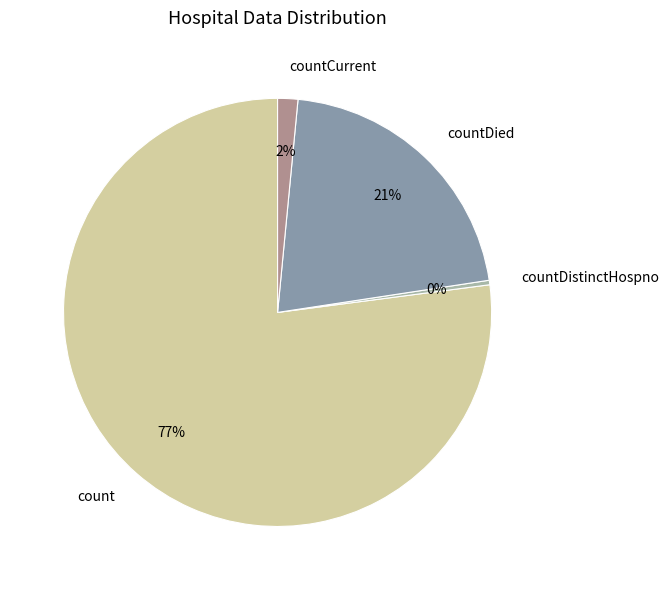

Between countDied and countDistinctHospno, which is larger?

countDied